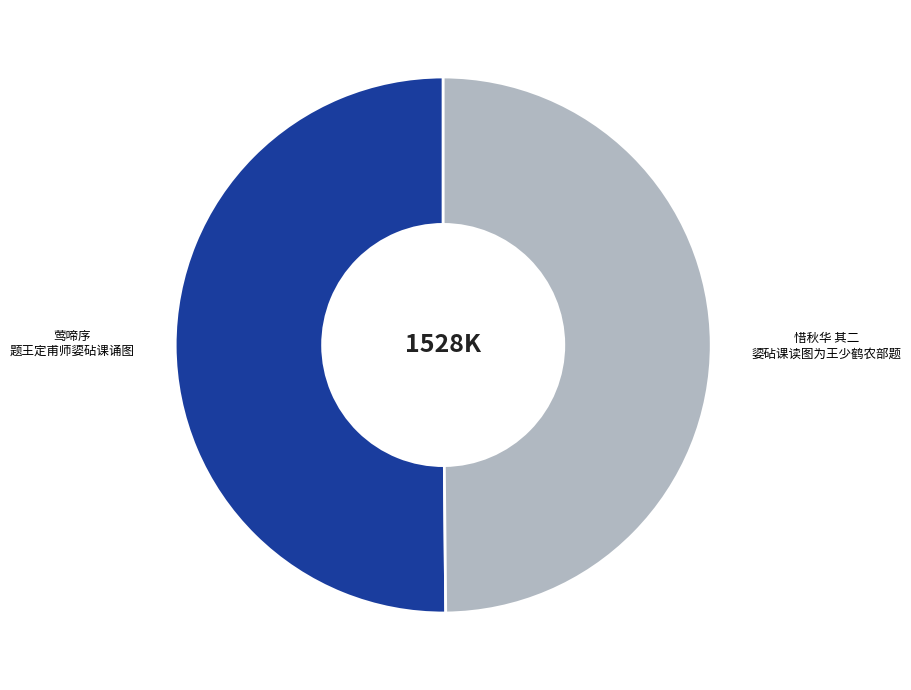

Which has a higher value, 莺啼序 题王定甫师媭砧课诵图 or 惜秋华 其二 媭砧课读图为王少鹤农部题?

惜秋华 其二 媭砧课读图为王少鹤农部题